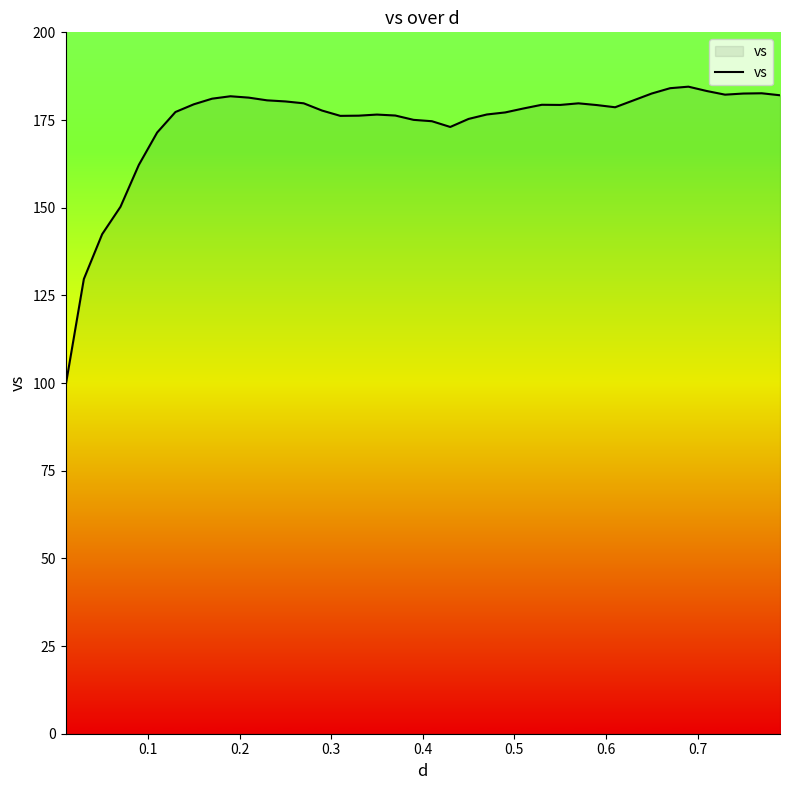

Count the number of categories in the chart.

40